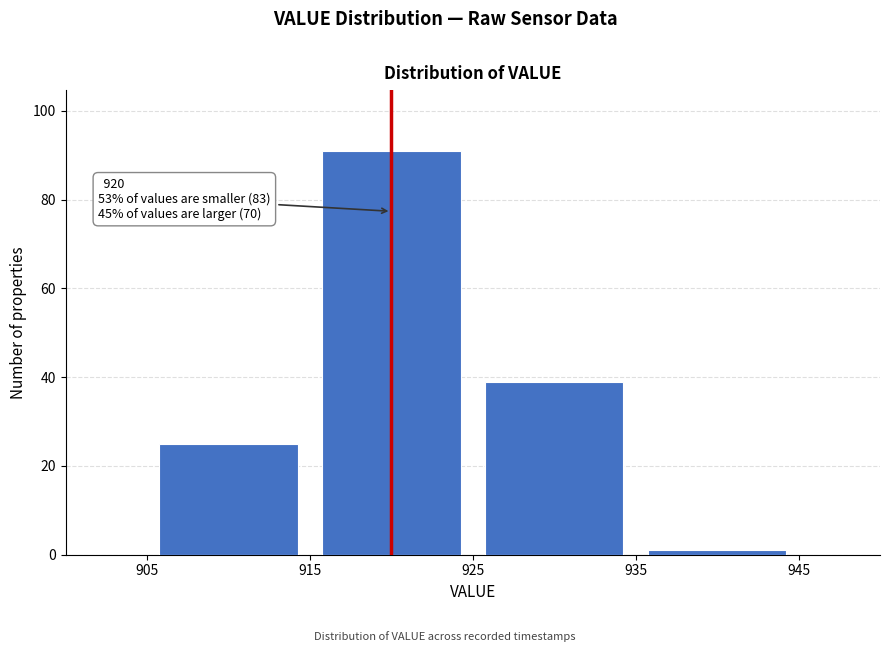

Which range on the x-axis has the tallest bar?

915 to 925